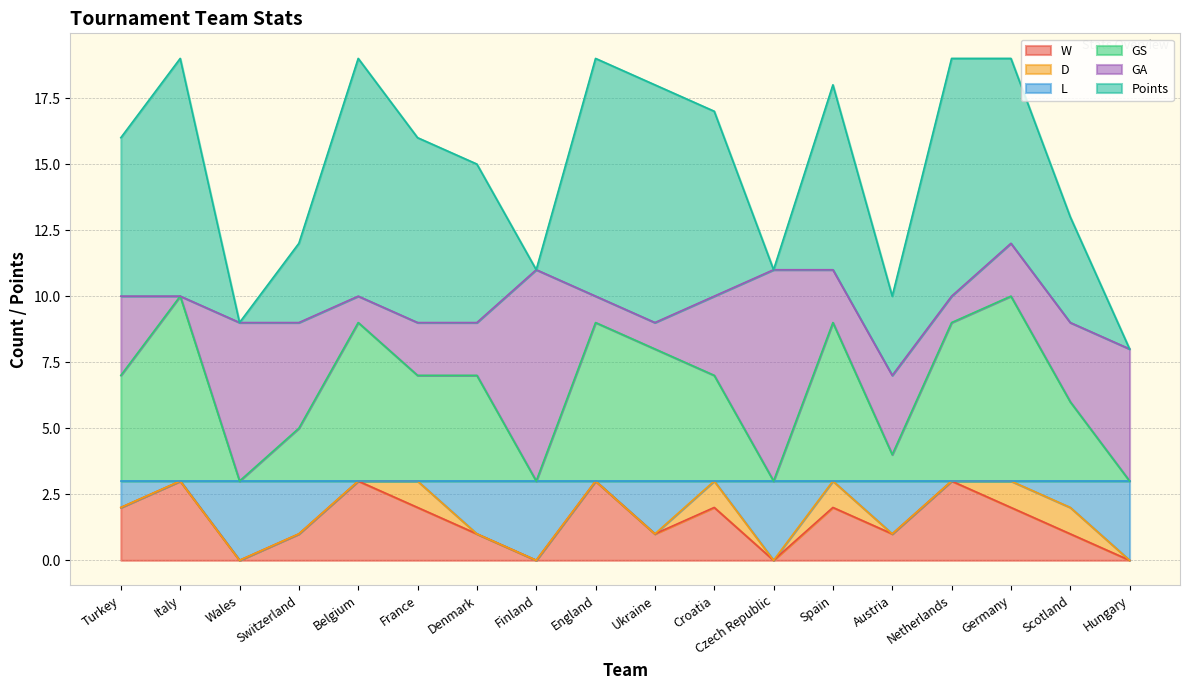

What is the total value across all series at England?

19